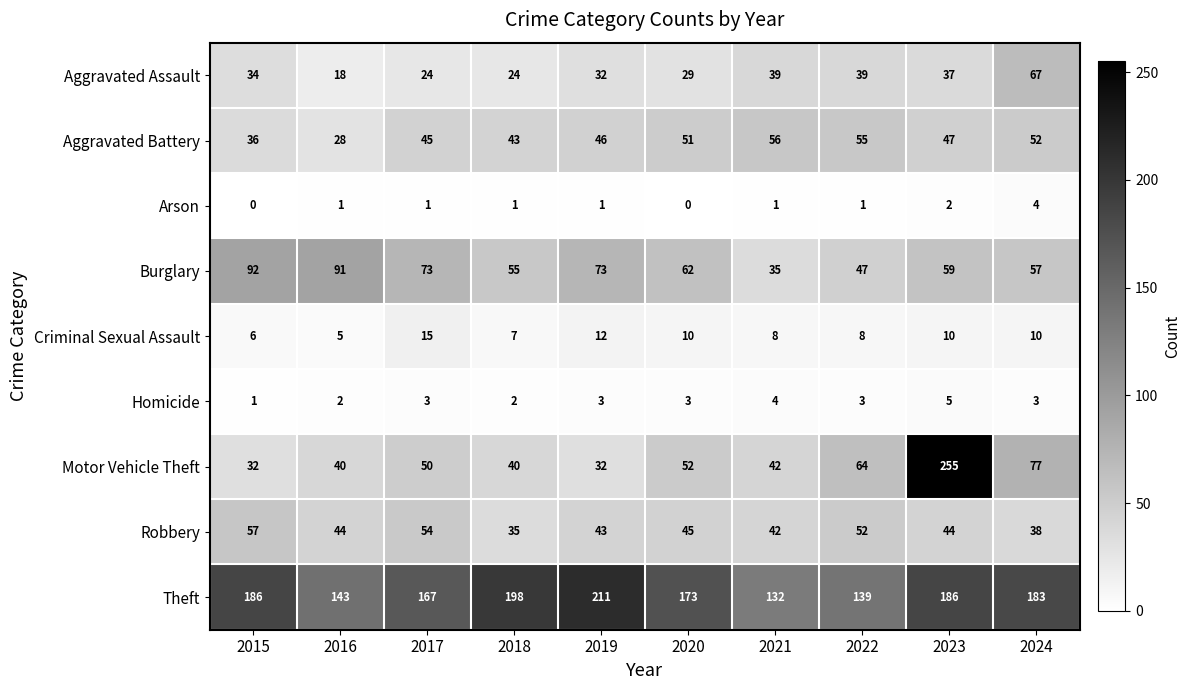

The value of Arson at 2018 is 2. True or false?

False